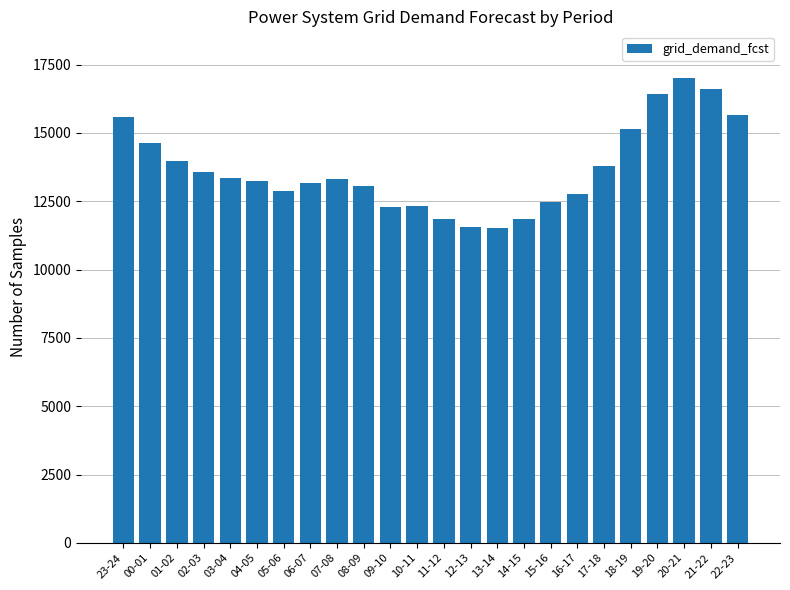

How many data points does each series have?

24